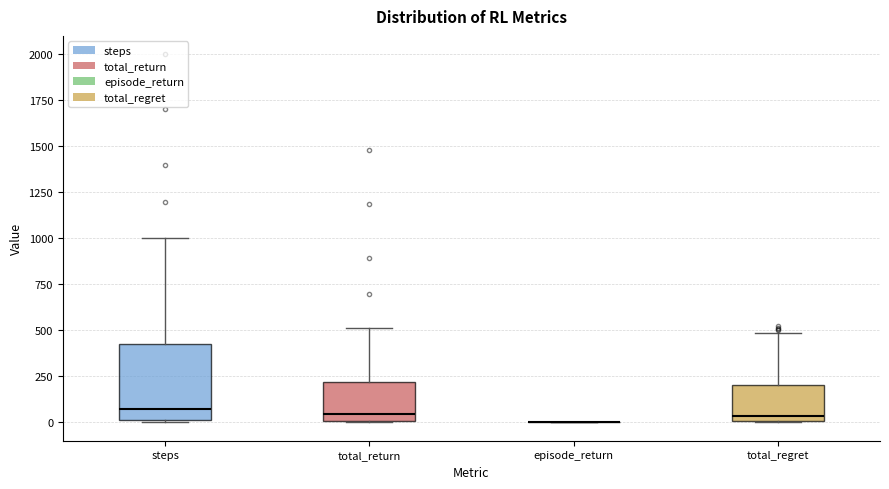

Reading left to right, read every box against the y-axis: the position of its median line, the range the box covers, and the ends of its whiskers. The values are not printed on the chart, so give them approximately, as read against the axis.

steps: median 100, box 0 to 450, whiskers 0 to 1000
total_return: median 50, box 0 to 200, whiskers 0 to 500
episode_return: box collapsed to a line at 0, whiskers 0 to 0
total_regret: median 50, box 0 to 200, whiskers 0 to 500